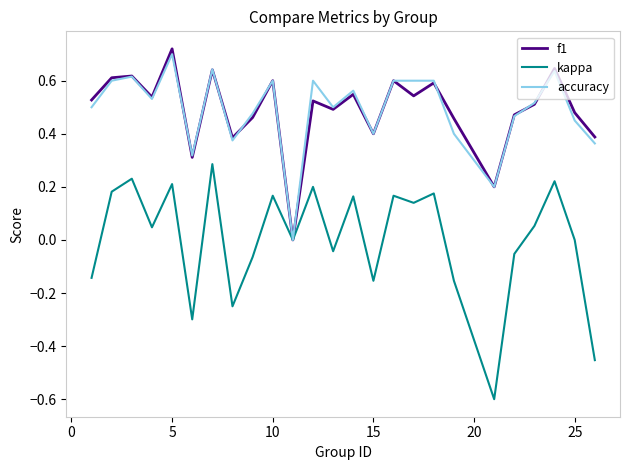

Which series has the largest range (max minus min)?

kappa